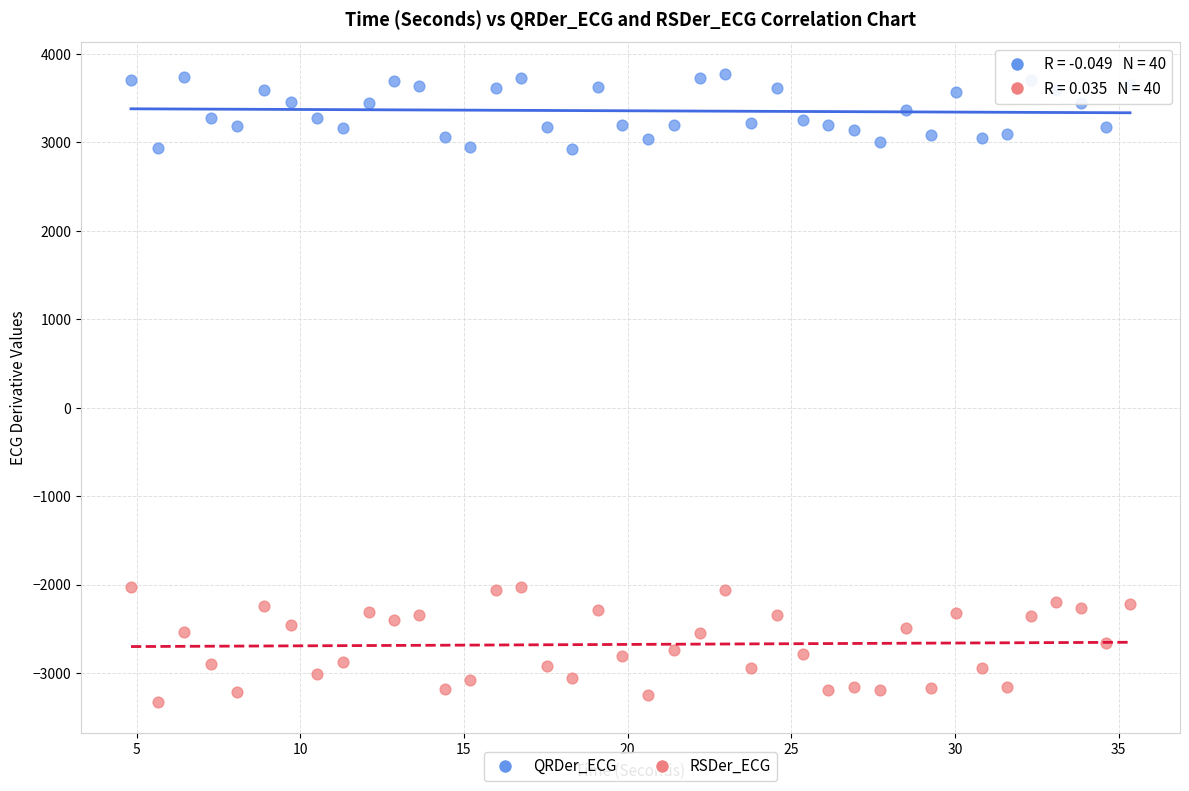

What are all the series names shown in the legend?

QRDer_ECG, RSDer_ECG